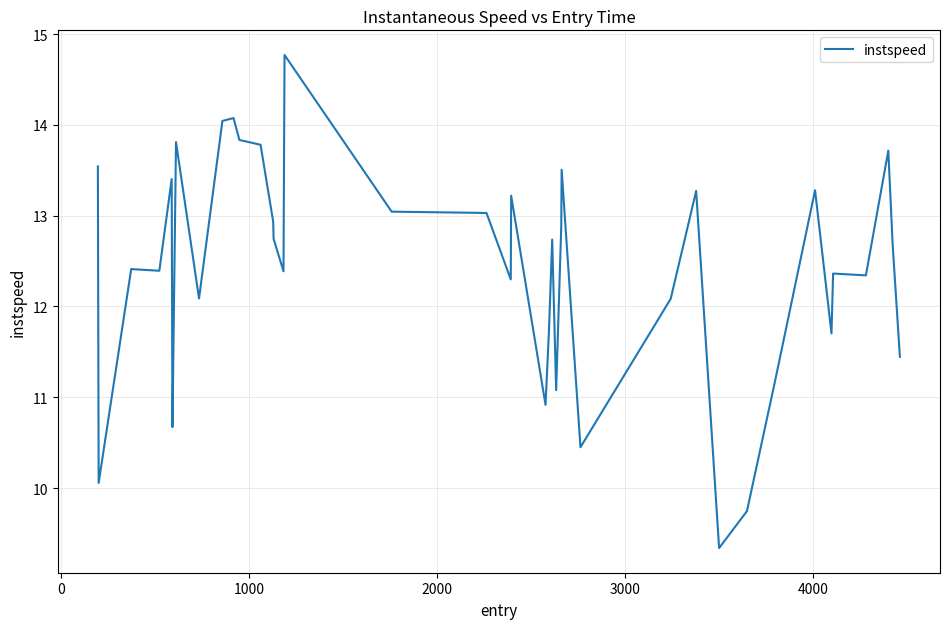

What is the minimum value shown in the chart?

9.3